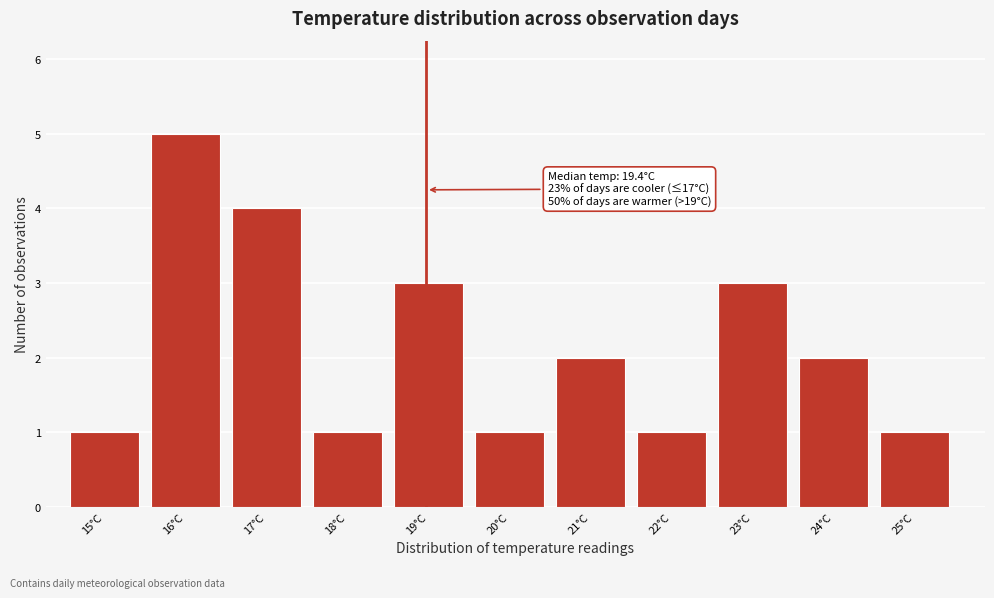

Reading left to right, list all the values displayed in this chart.

1	5	4	1	3	1	2	1	3	2	1